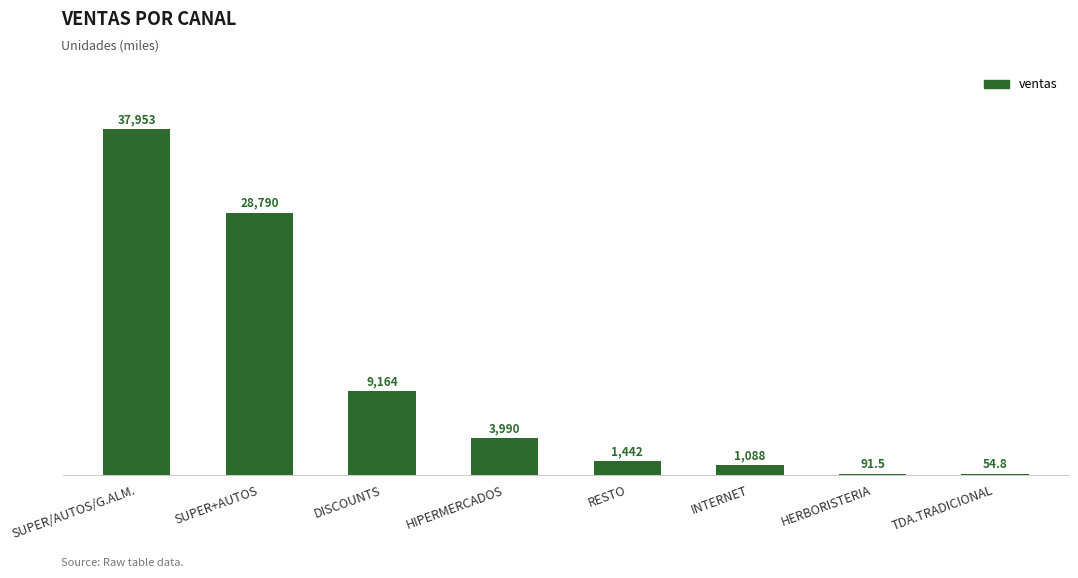

Count the number of values greater than 3989.

4